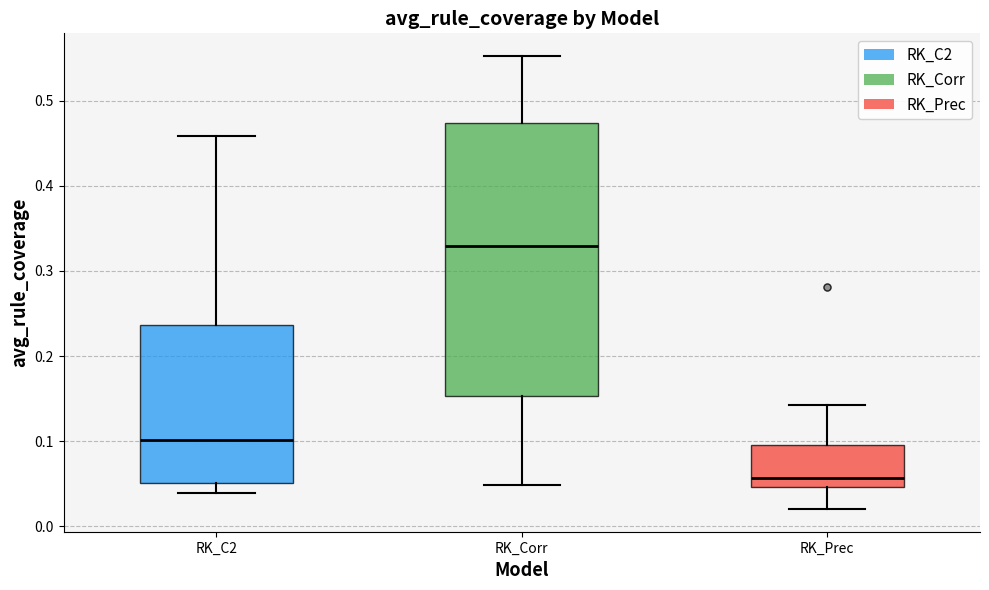

Comparing the boxes themselves (not the whiskers), which one is the tallest?

RK_Corr